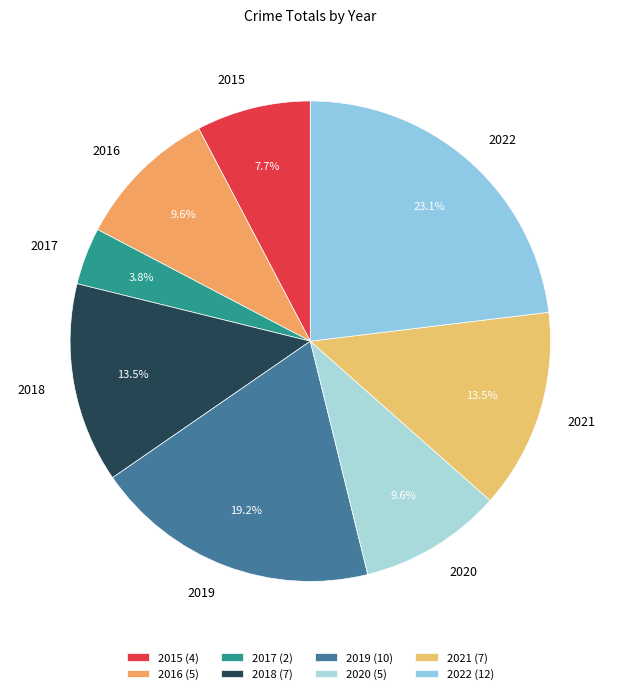

Does 2021 account for over 50% of the chart?

No